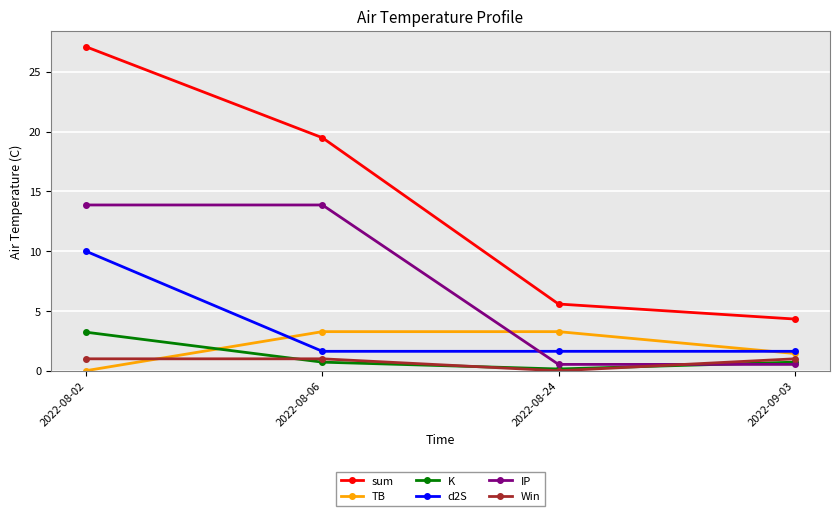

At which category does the chart reach its peak across all series?

2022-08-02